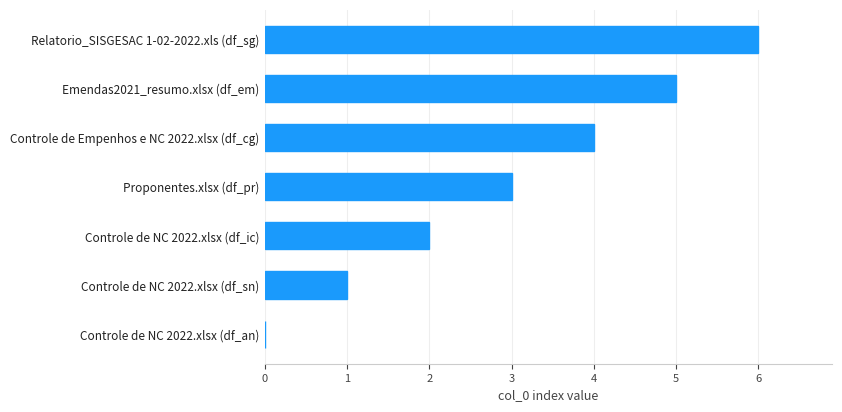

How many categories are shown in the chart?

7